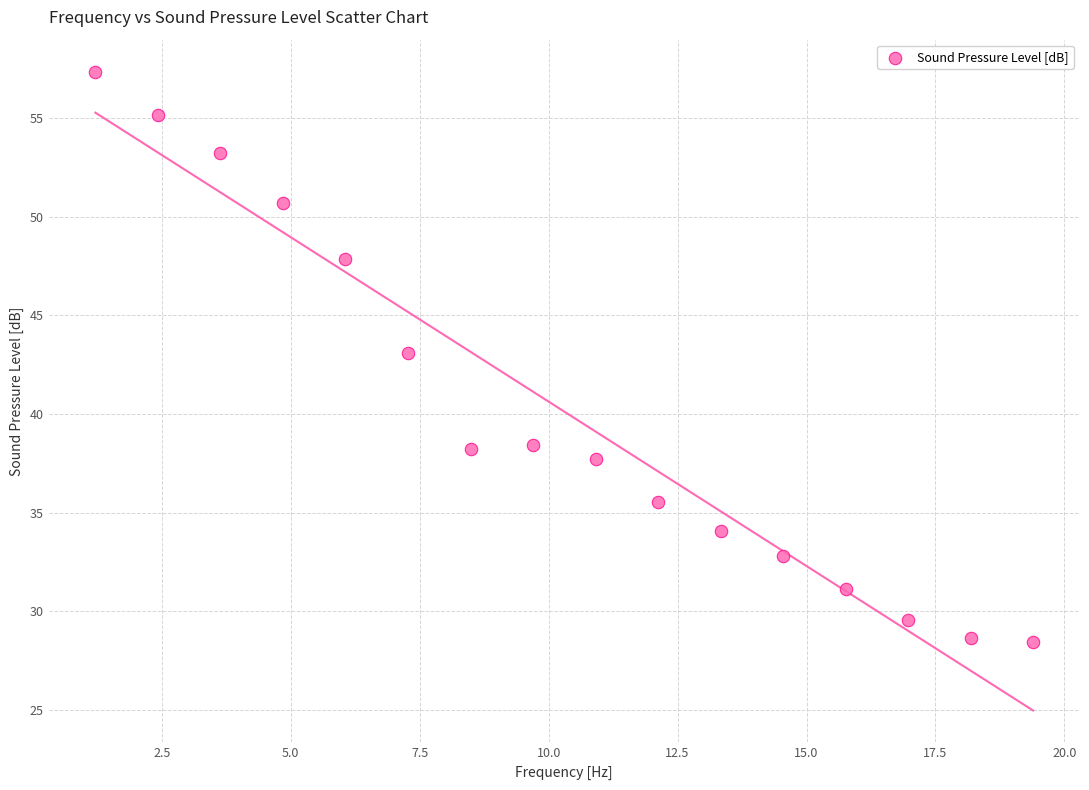

What is the range of Y values (max minus min)?

28.9